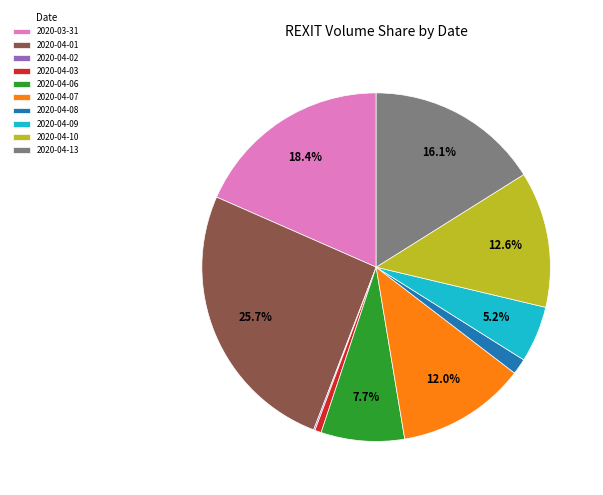

How much of the chart is everything except 2020-04-10?

87.4%